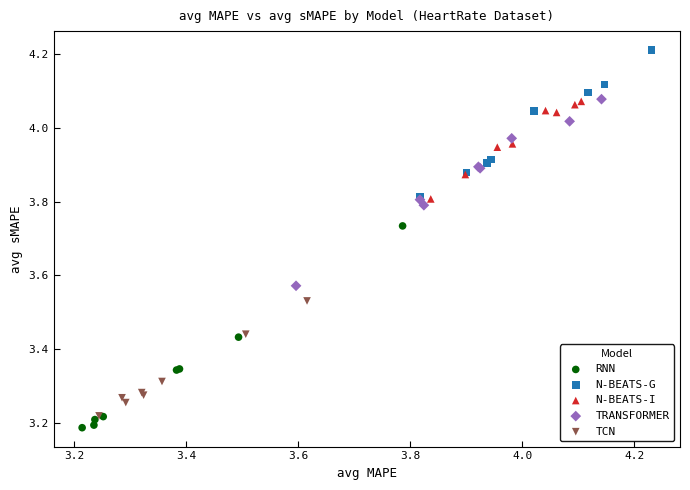

Which series reaches the maximum Y coordinate?

N-BEATS-G